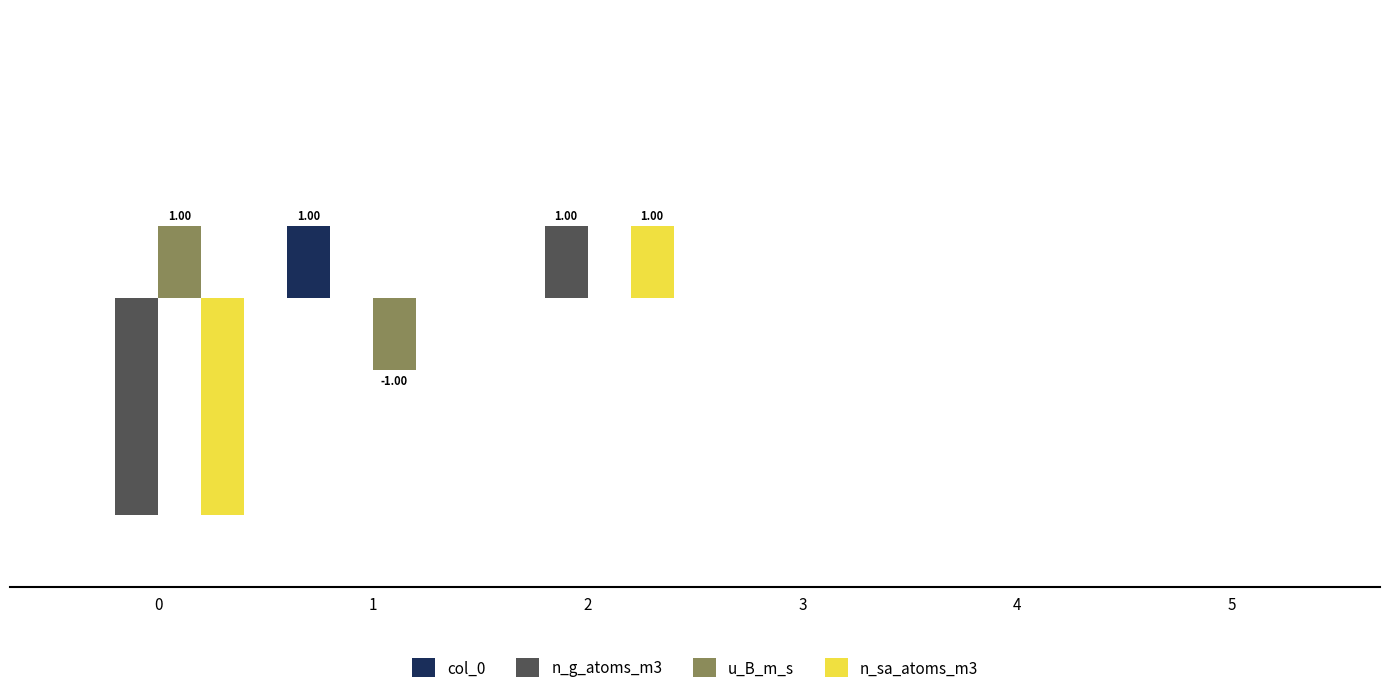

Reading left to right, transcribe all the data shown in this chart.

col_0: 0=0	1=1	2=0	3=0	4=0	5=0
n_g_atoms_m3: 0=-3	1=0	2=1	3=0	4=0	5=0
u_B_m_s: 0=1	1=-1	2=0	3=0	4=0	5=0
n_sa_atoms_m3: 0=-3	1=0	2=1	3=0	4=0	5=0